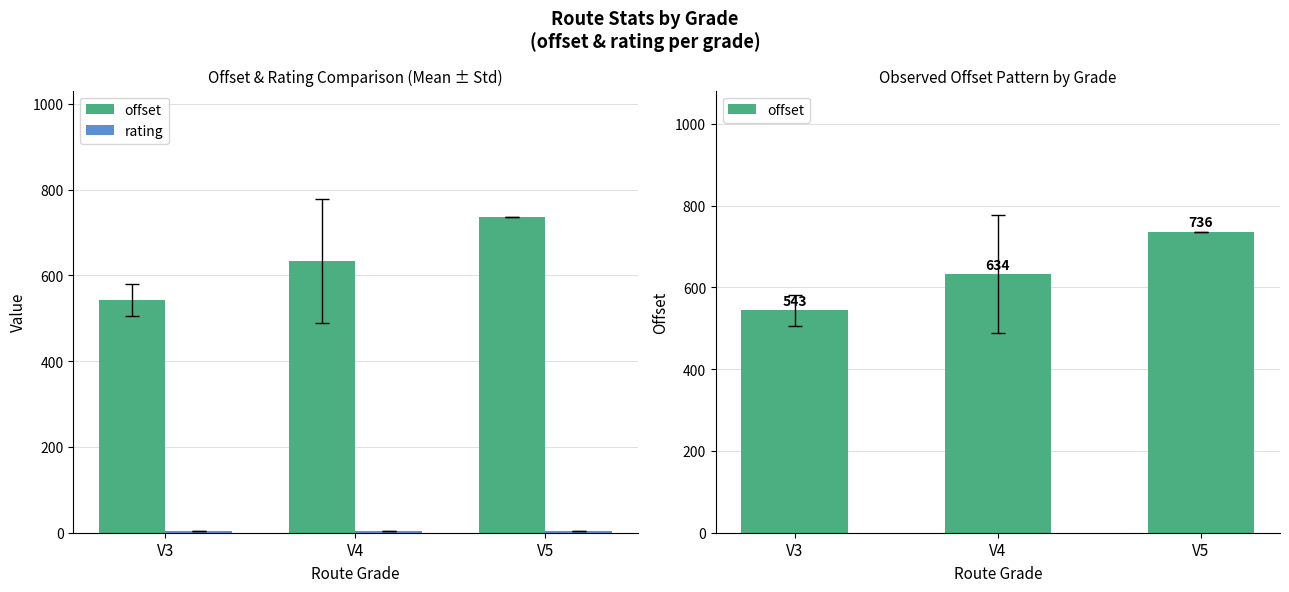

Rank the series by their average value, from highest to lowest.

offset, rating